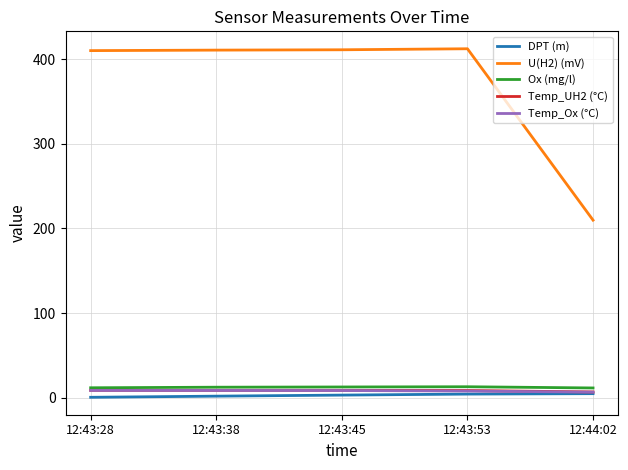

At which label does Temp_Ox (°C) first exceed 8?

12:43:28